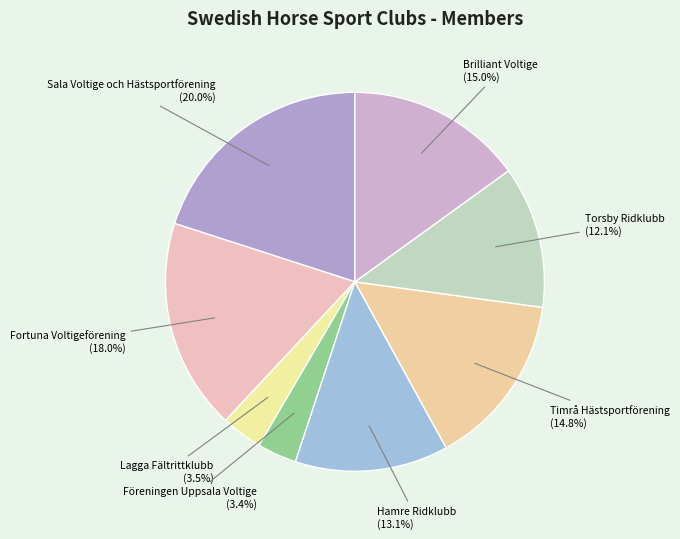

Which slice is the largest?

Sala Voltige och Hästsportförening